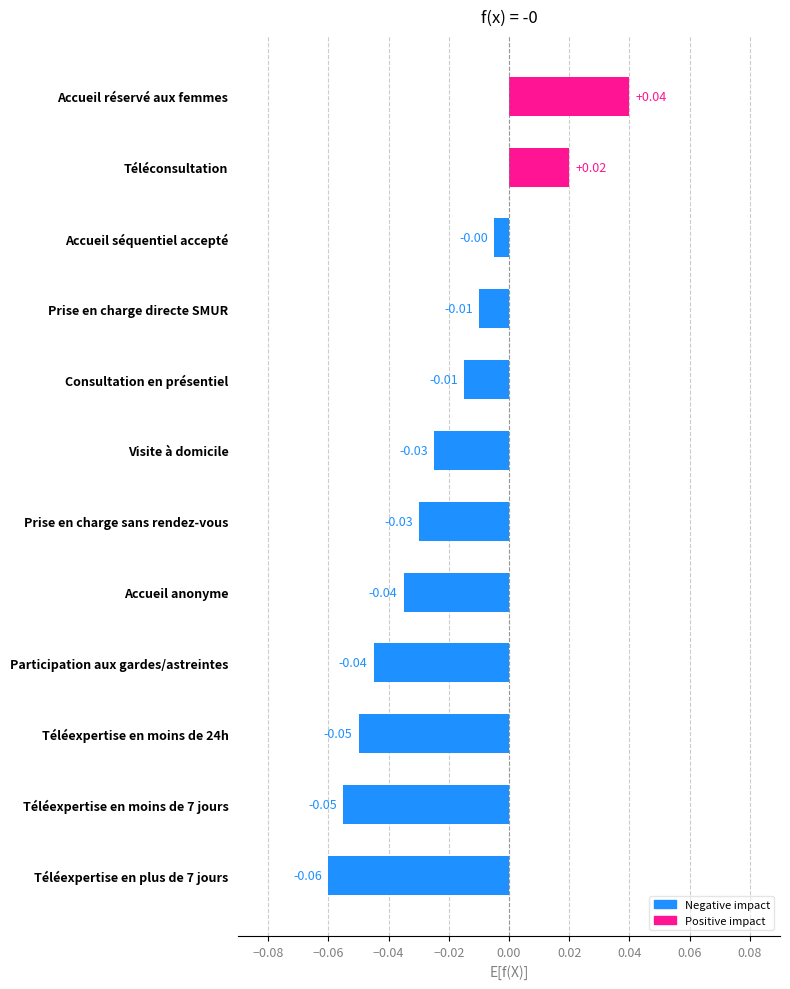

How many categories are shown in the chart?

12